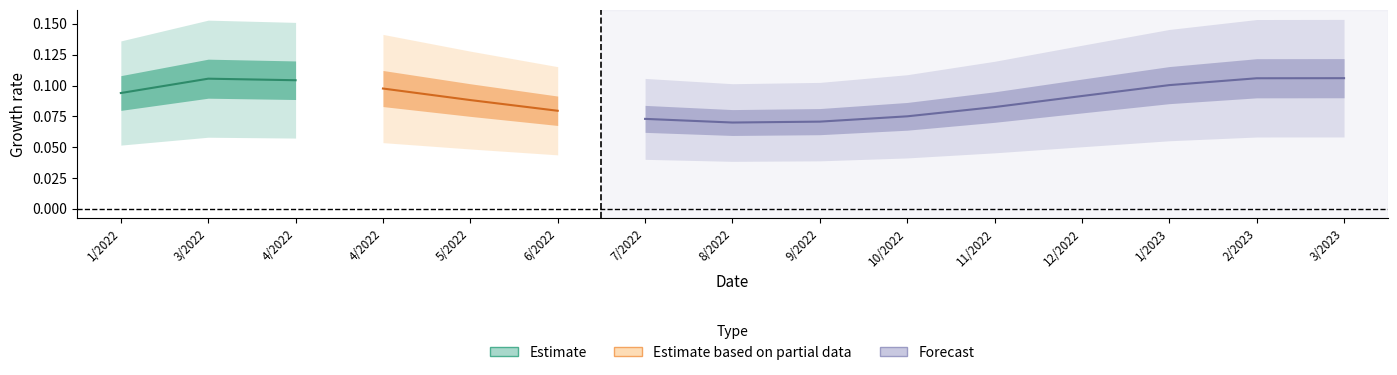

What is the approximate value of estimate at 558?

0.1